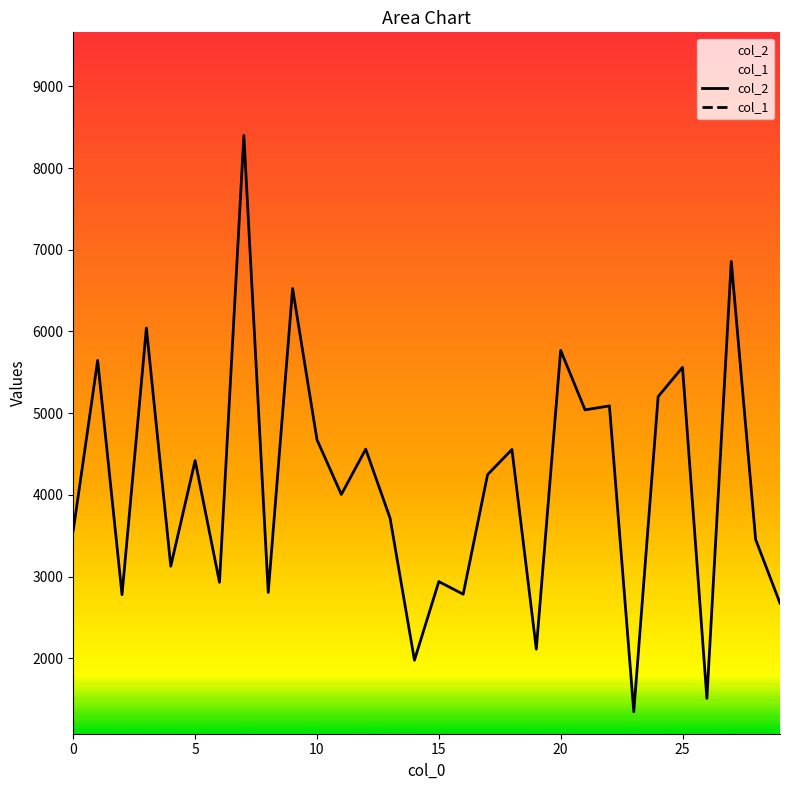

Reading left to right, what are all the values shown in this chart?

col_2: 0=3566	1=5645	2=2777	3=6043	4=3126	5=4420	6=2929	7=8402	8=2805	9=6526	10=4675	11=4005	12=4559	13=3714	14=1975	15=2938	16=2783	17=4247	18=4555	19=2111	20=5769	21=5040	22=5089	23=1344	24=5203	25=5561	26=1508	27=6858	28=3454	29=2673
col_1: 0=38	1=42	2=29	3=37	4=28	5=40	6=23	7=48	8=24	9=43	10=34	11=36	12=43	13=33	14=31	15=30	16=30	17=30	18=28	19=18	20=47	21=42	22=42	23=24	24=52	25=41	26=20	27=62	28=37	29=30